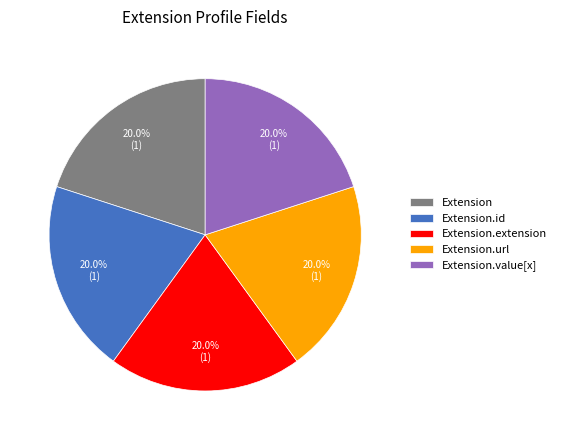

What percentage is NOT represented by Extension?

80.0%